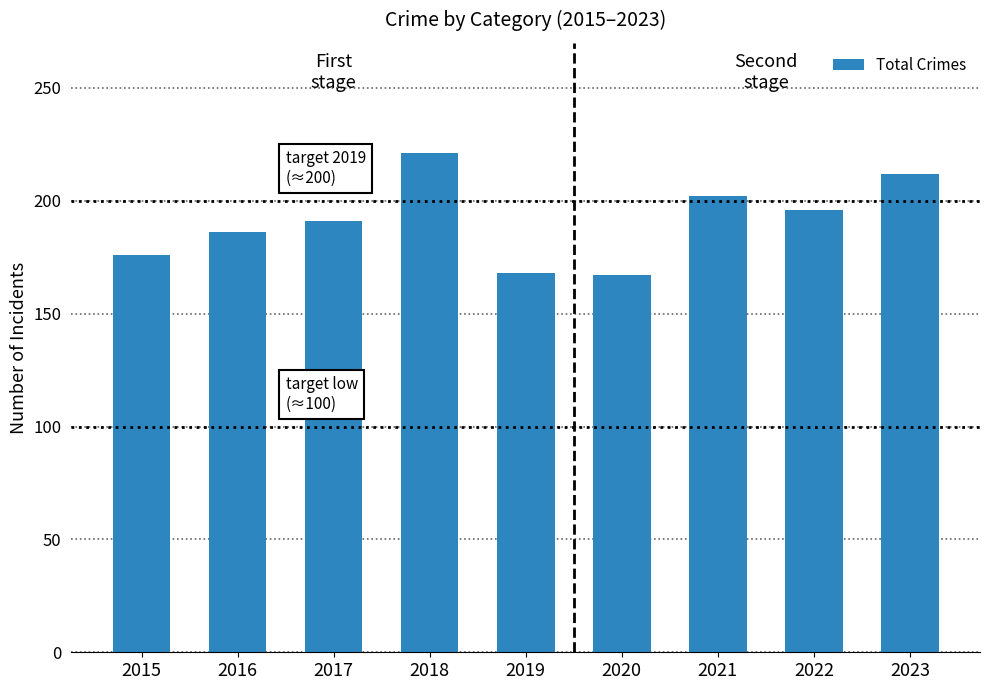

Count the values in the range 176 to 202.

5